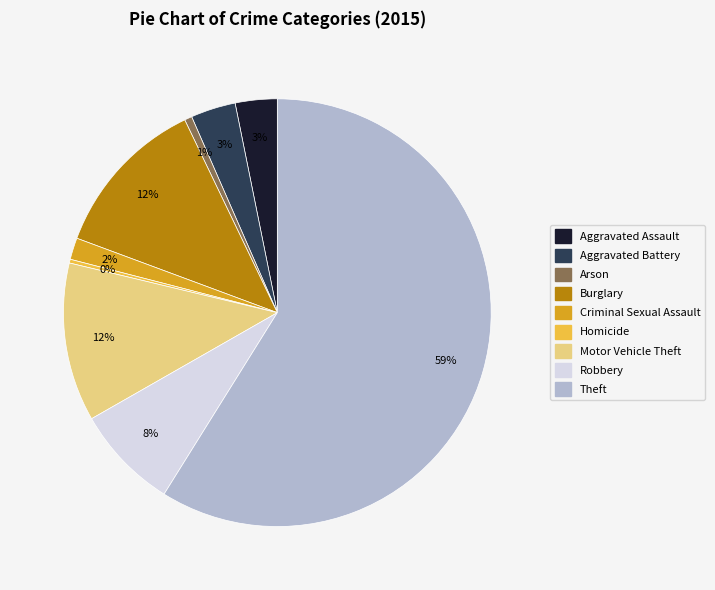

To the nearest percent, what is the average slice percentage?

11%